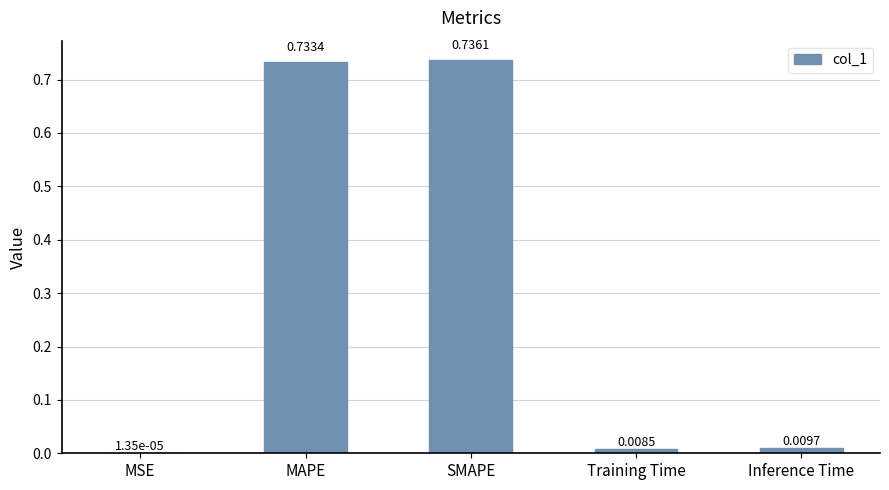

Where is the data nearest to the value 0?

MSE